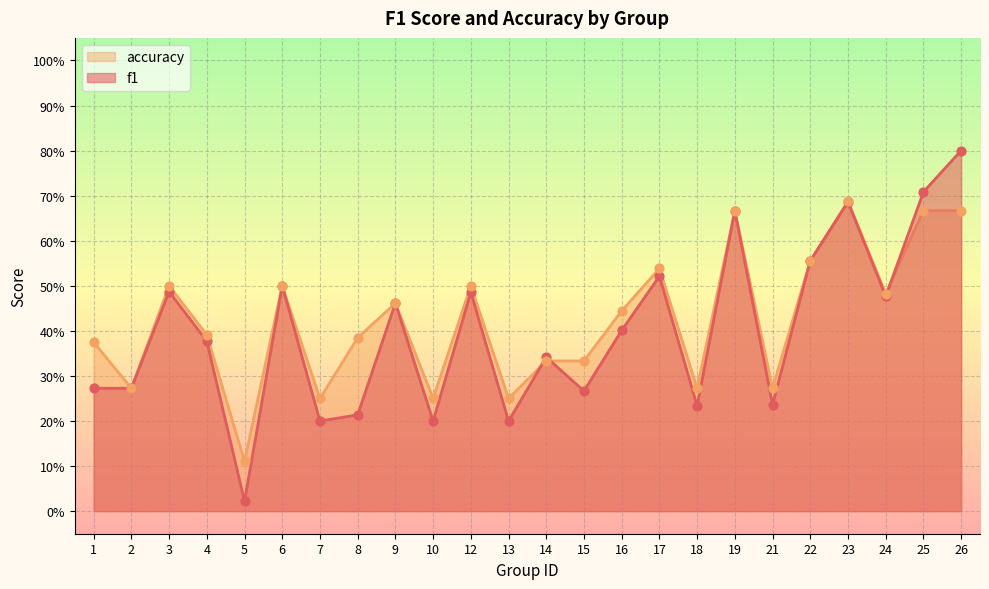

What are all the series names shown in the legend?

accuracy, f1